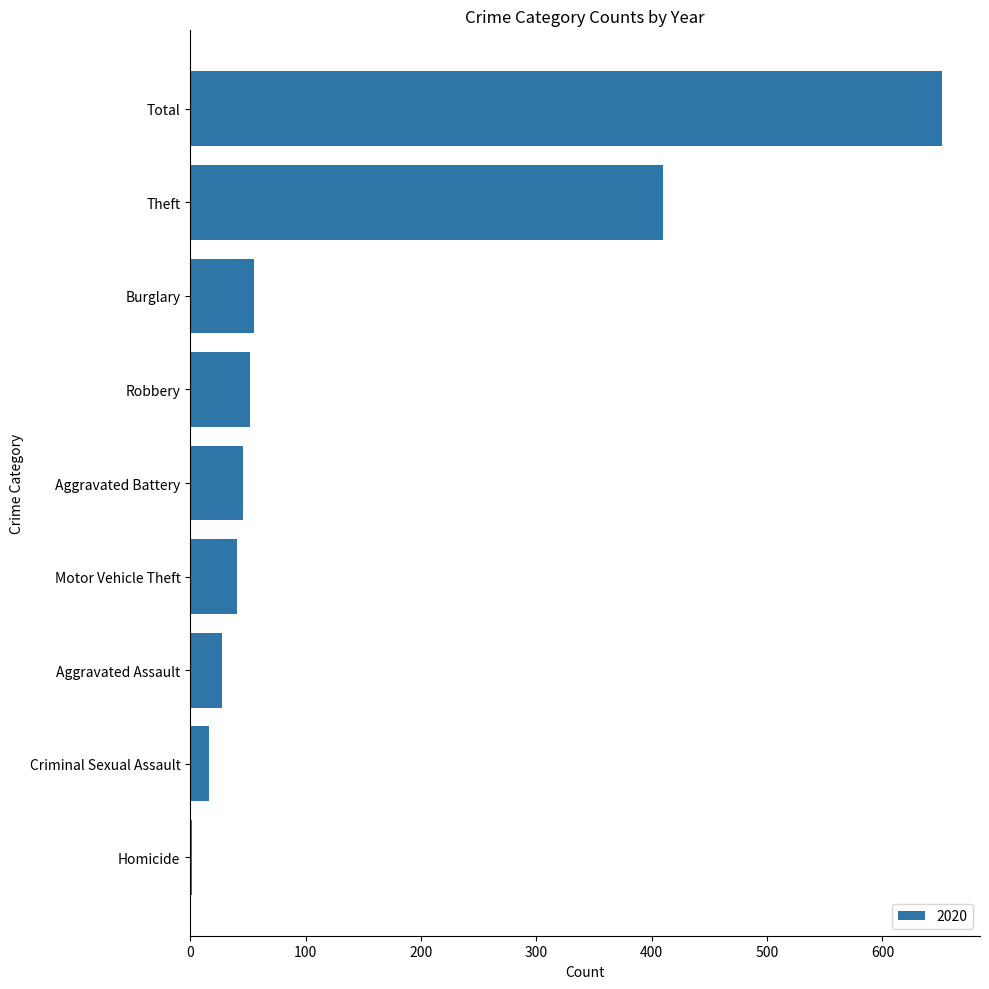

How many categories are shown in the chart?

9